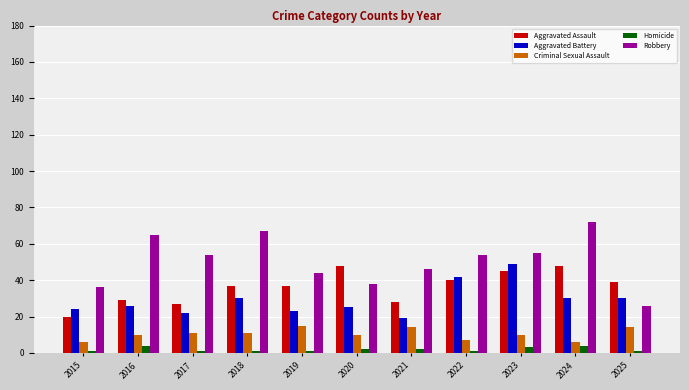

What is the value of the Aggravated Assault bar at the 11th from the left?

39